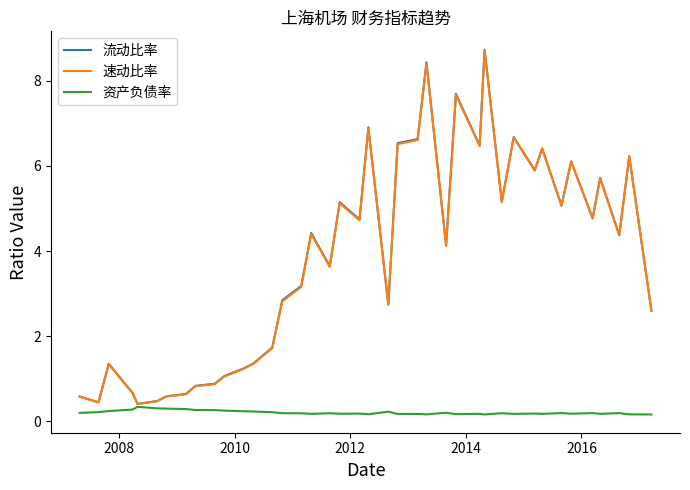

What is the highest value of the 资产负债率 series?

0.3